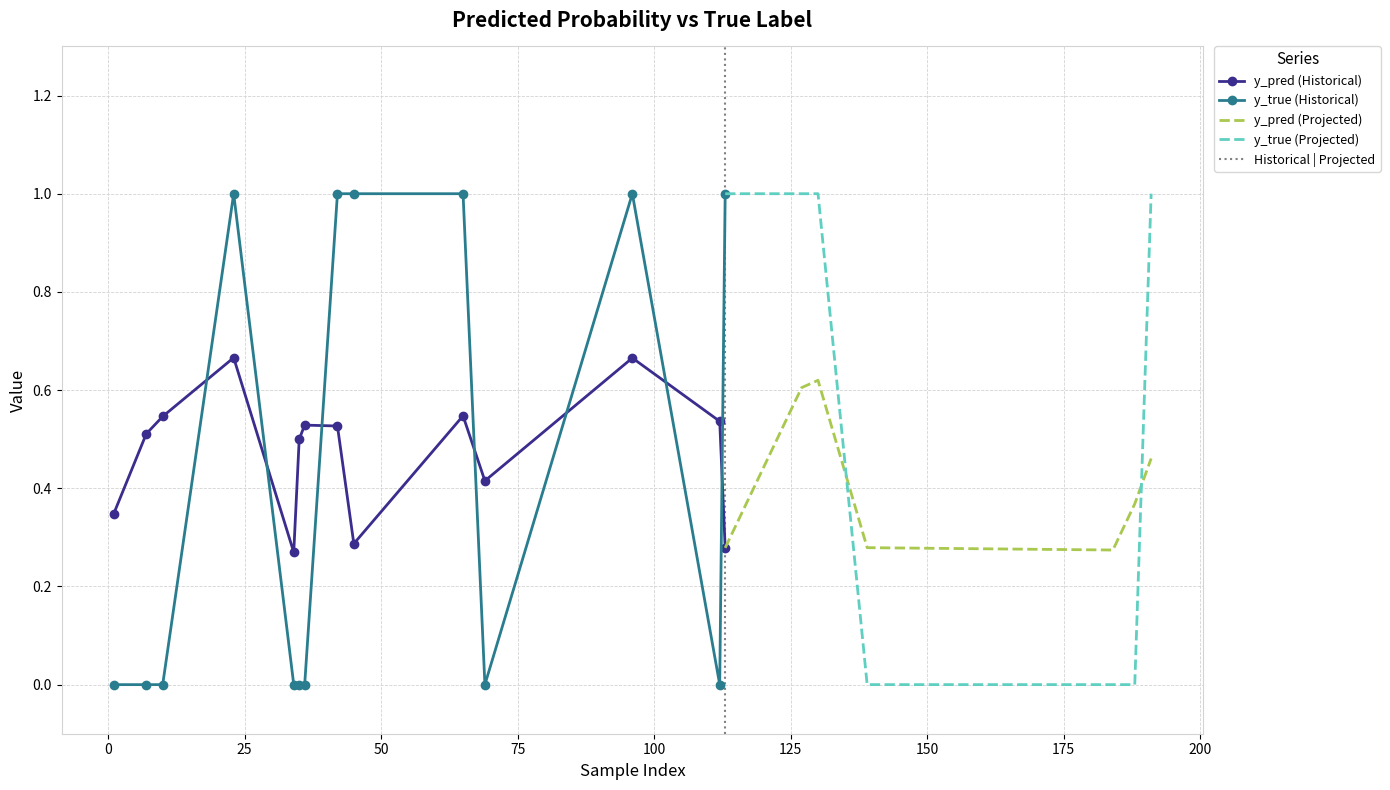

Between 35 and 127, which series saw the biggest shift?

y_true